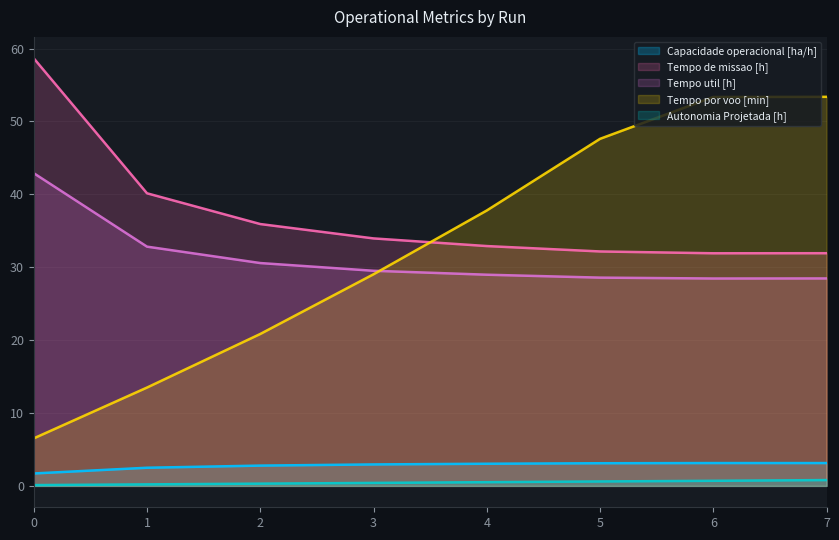

True or false: Capacidade operacional [ha/h] and Tempo de missao [h] intersect in this chart.

False